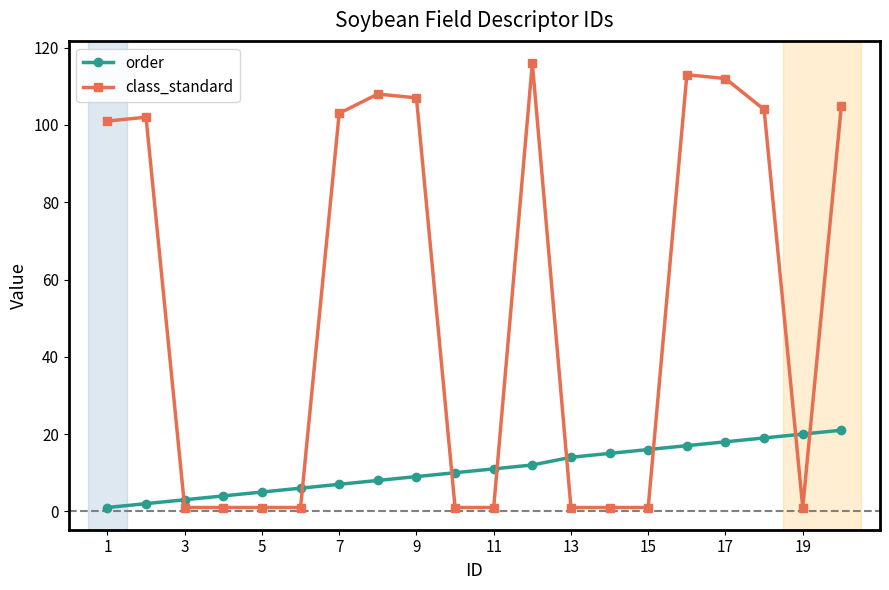

Reading left to right, what are all the values shown in this chart?

order: 1	2	3	4	5	6	7	8	9	10	11	12	14	15	16	17	18	19	20	21
class_standard: 101	102	1	1	1	1	103	108	107	1	1	116	1	1	1	113	112	104	1	105